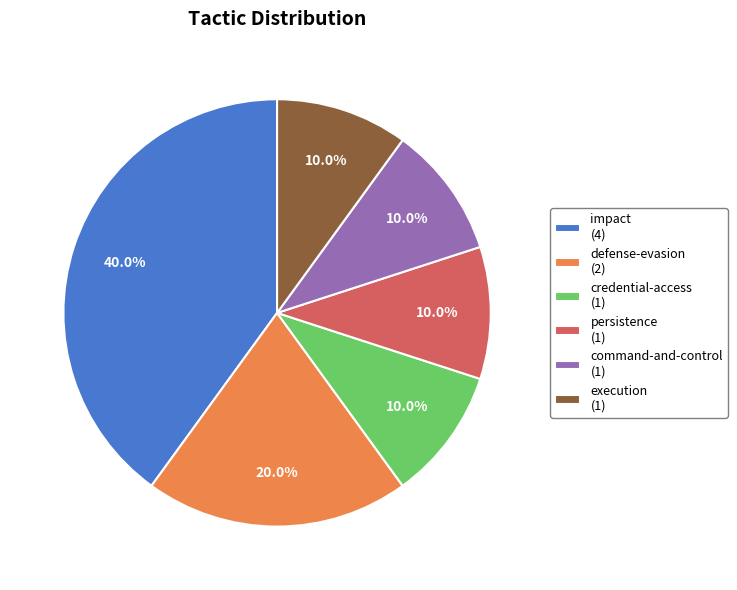

Does command-and-control represent more than half of the total?

No